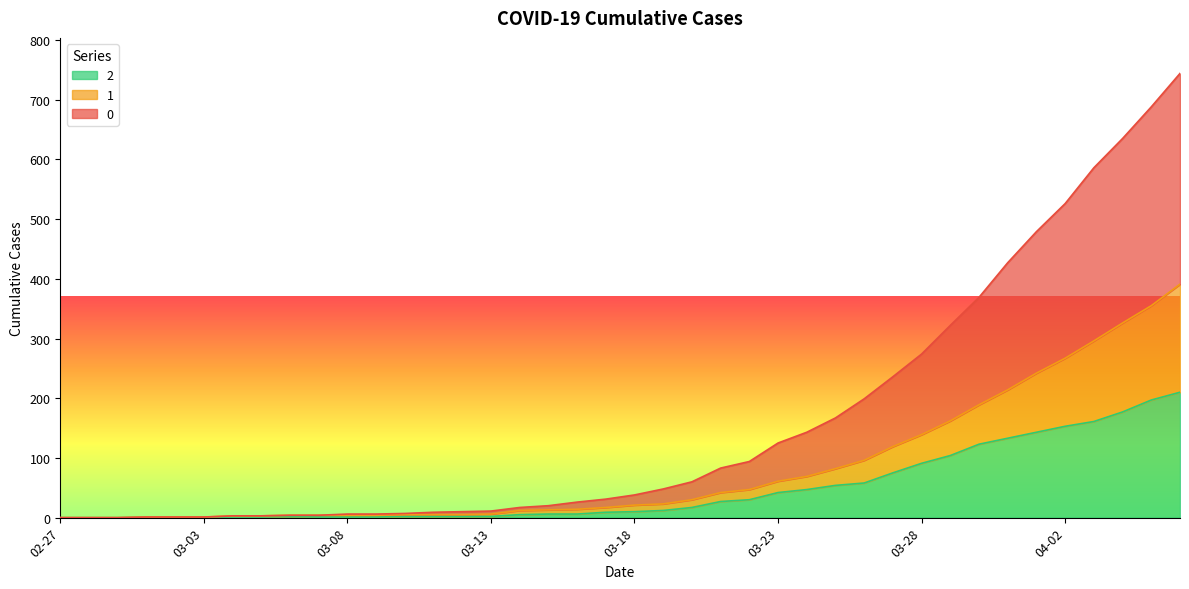

Rank the categories by 1 value from lowest to highest.

2020-02-27, 2020-02-28, 2020-02-29, 2020-03-01, 2020-03-02, 2020-03-03, 2020-03-04, 2020-03-05, 2020-03-06, 2020-03-07, 2020-03-08, 2020-03-09, 2020-03-10, 2020-03-11, 2020-03-12, 2020-03-13, 2020-03-14, 2020-03-15, 2020-03-16, 2020-03-17, 2020-03-18, 2020-03-19, 2020-03-20, 2020-03-21, 2020-03-22, 2020-03-23, 2020-03-24, 2020-03-25, 2020-03-26, 2020-03-27, 2020-03-28, 2020-03-29, 2020-03-30, 2020-03-31, 2020-04-01, 2020-04-02, 2020-04-03, 2020-04-04, 2020-04-05, 2020-04-06